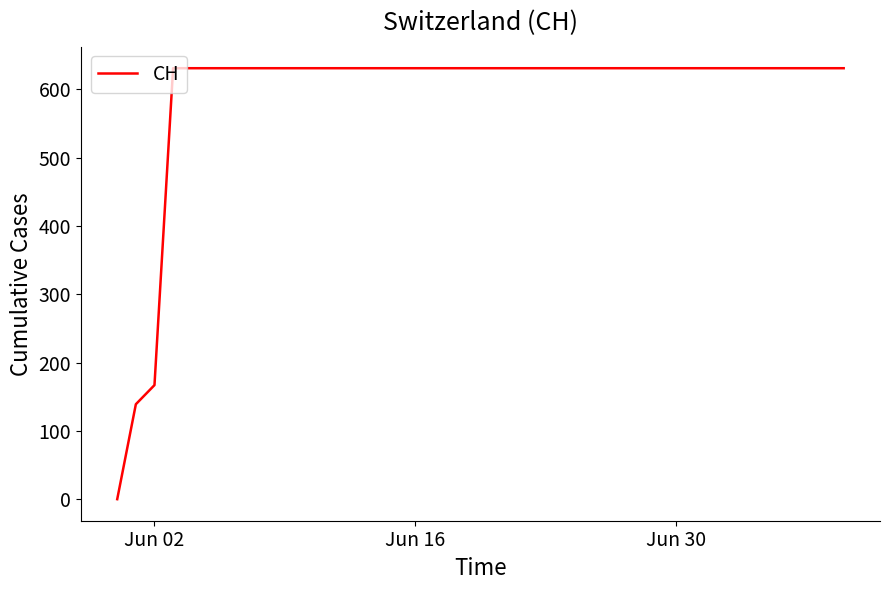

What is the maximum value shown in the chart?

631